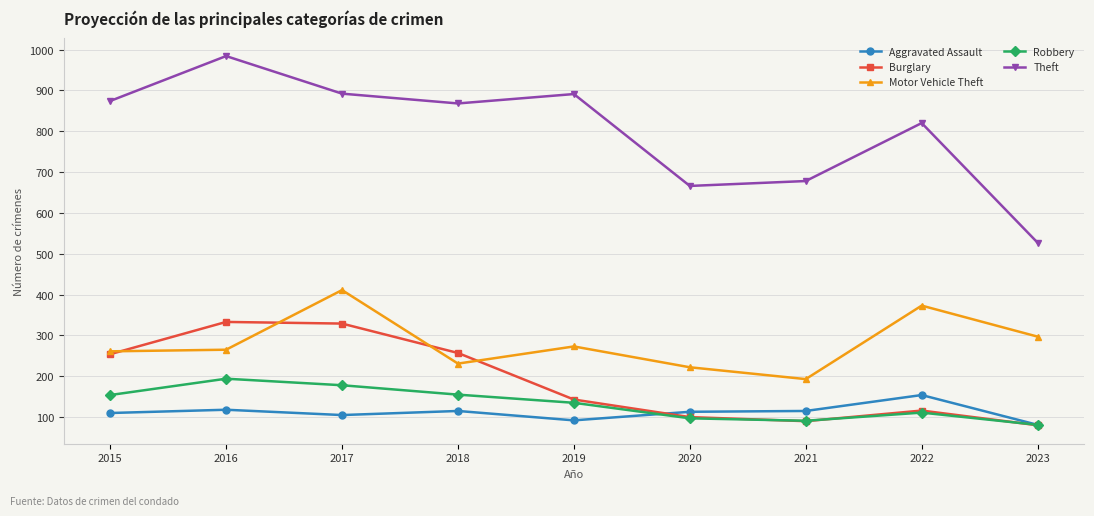

At 2017, list the series in order from largest to smallest.

Theft, Motor Vehicle Theft, Burglary, Robbery, Aggravated Assault